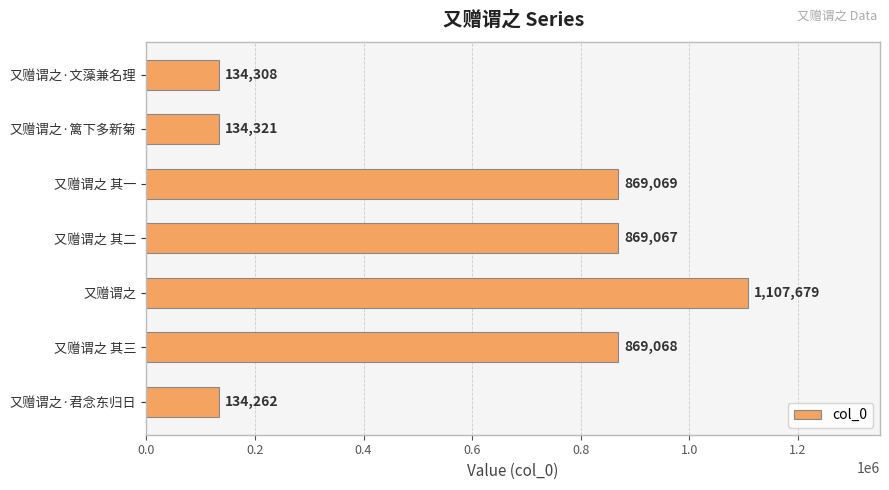

What position from the top is 又赠谓之·君念东归日?

7